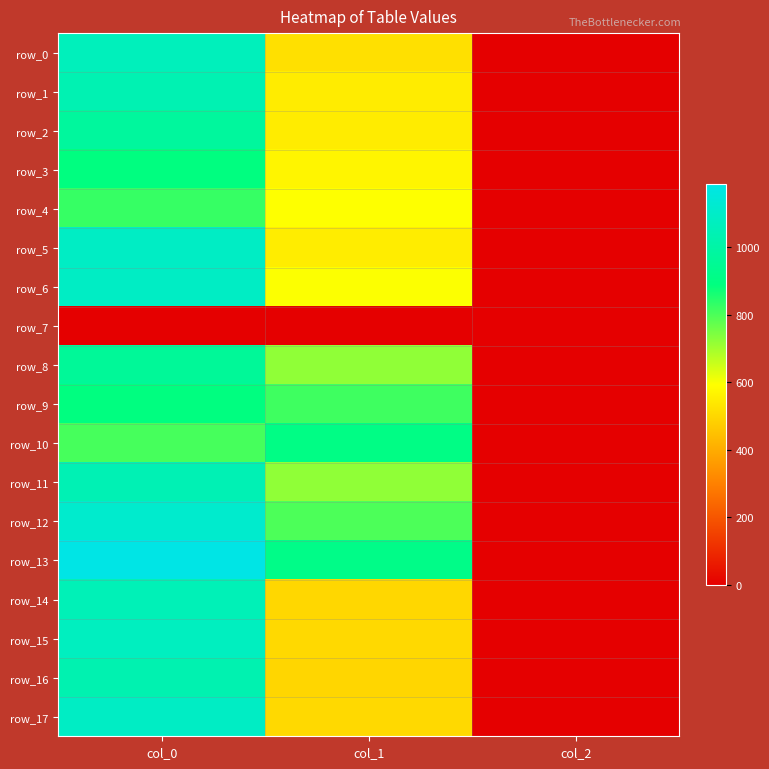

How many values in the row_9 series are below 816?

1